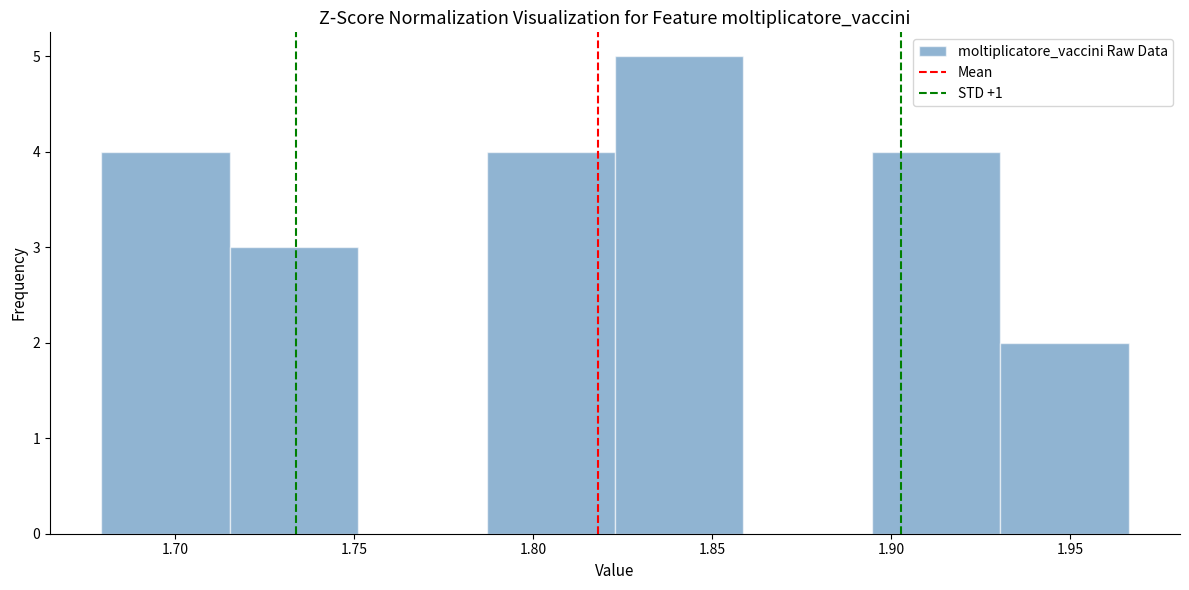

Reading left to right, transcribe this chart: for each bar, give the range it covers on the x-axis and its height. Neither the bar edges nor the heights are printed on the chart, so give them approximately, as read against the axes.

1.680 to 1.715: 4
1.715 to 1.750: 3
1.750 to 1.785: 0
1.785 to 1.825: 4
1.825 to 1.860: 5
1.860 to 1.895: 0
1.895 to 1.930: 4
1.930 to 1.965: 2